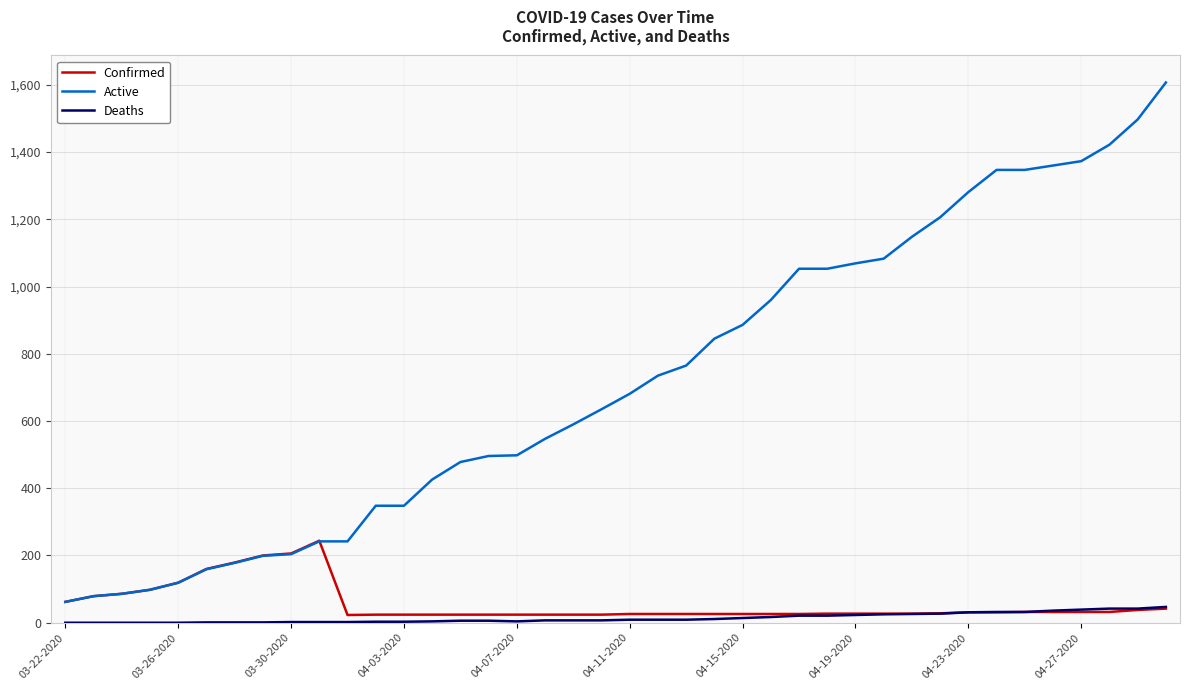

Which series has the widest spread of values?

Active